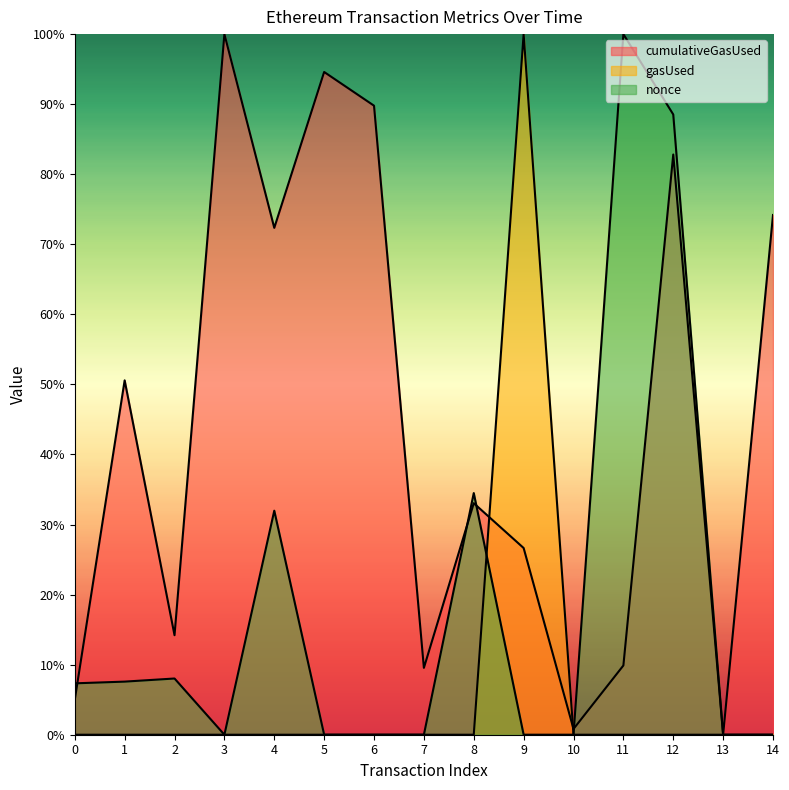

Which has a higher value, 6 or 5?

5